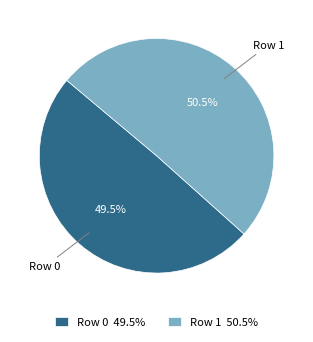

Which category has the biggest portion of the pie?

Row 1